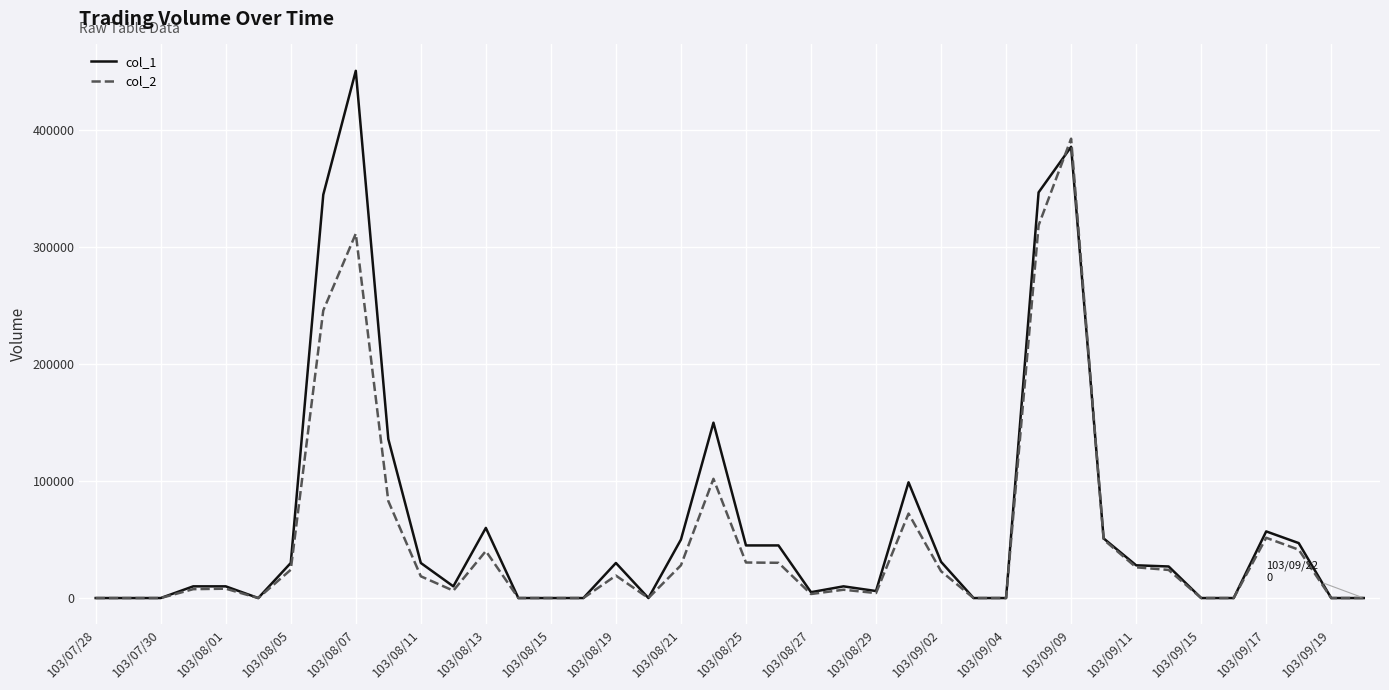

List the series in order of their peak value, lowest first.

col_2, col_1